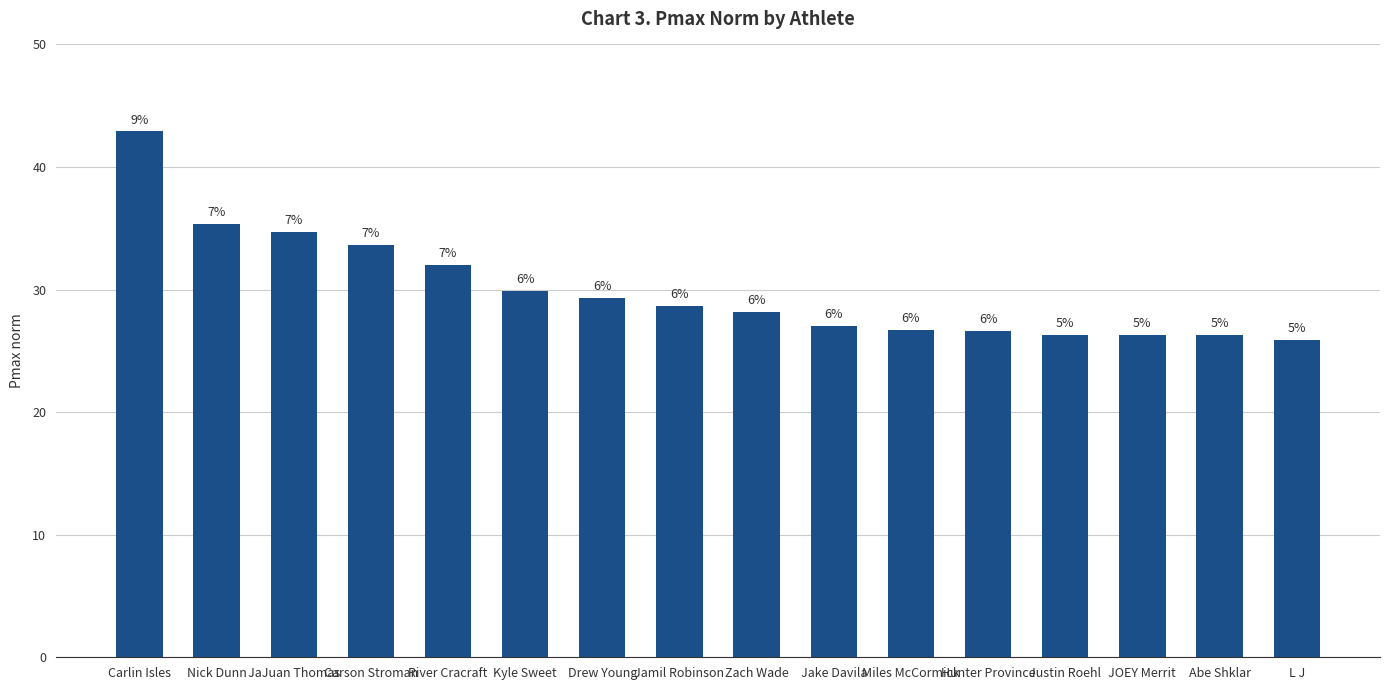

List the labels in order of value, smallest first.

L J, Abe Shklar, JOEY Merrit, Justin Roehl, Hunter Province, Miles McCormick, Jake Davila, Zach Wade, Jamil Robinson, Drew Young, Kyle Sweet, River Cracraft, Carson Stroman, JaJuan Thomas, Nick Dunn, Carlin Isles